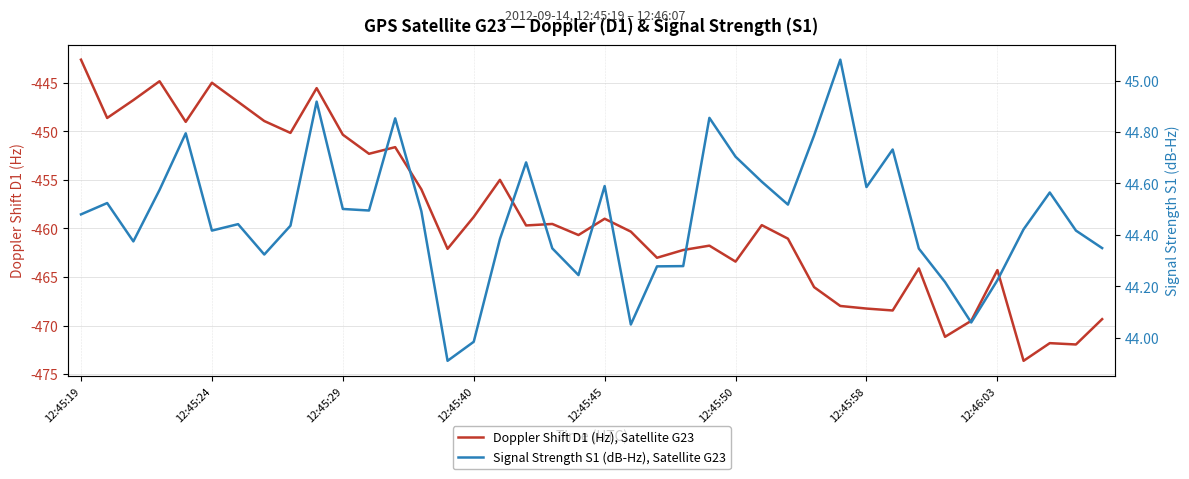

What is the maximum value shown in the chart?

45.1